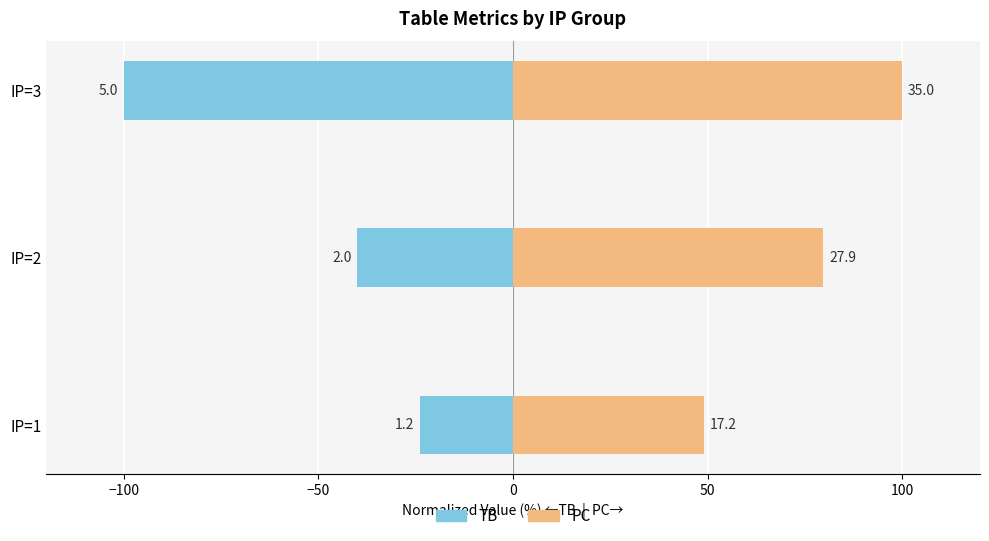

What is the sum of all TB (normalized) values?

-164.0